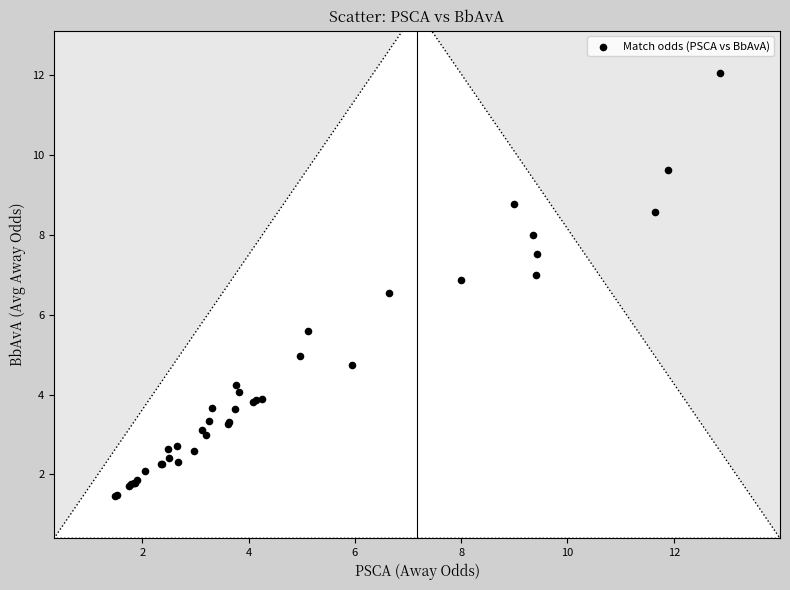

What Y value in the scatter plot is closest to 6?

5.6